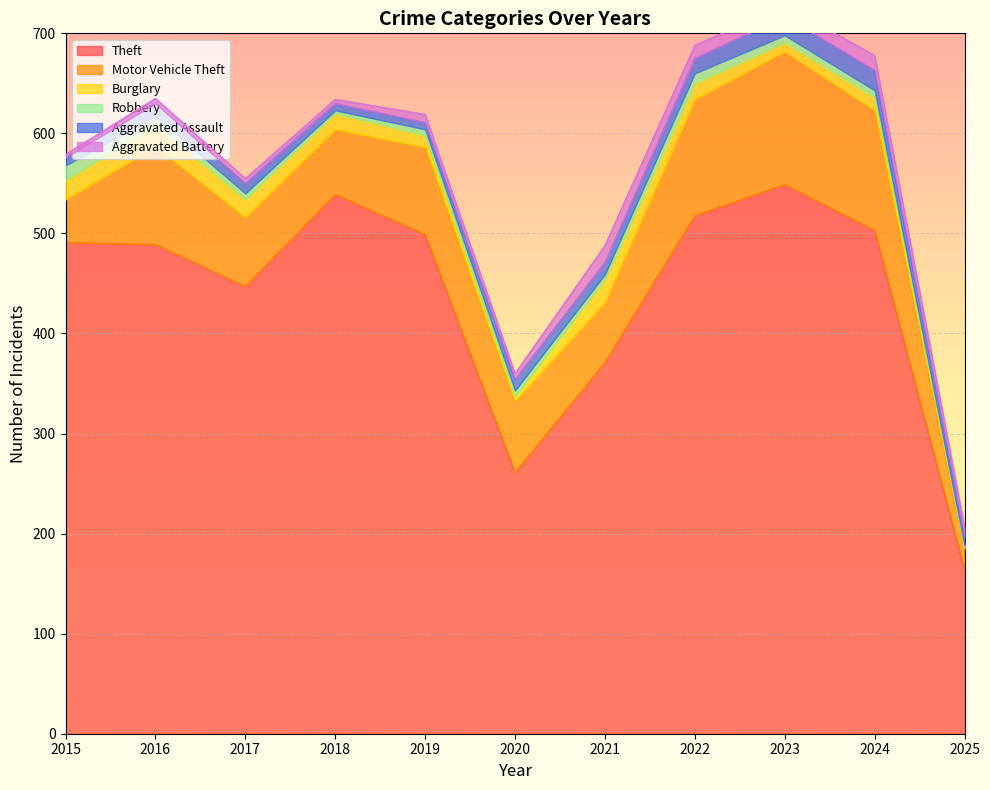

Does the chart display data point markers on the line(s)?

No